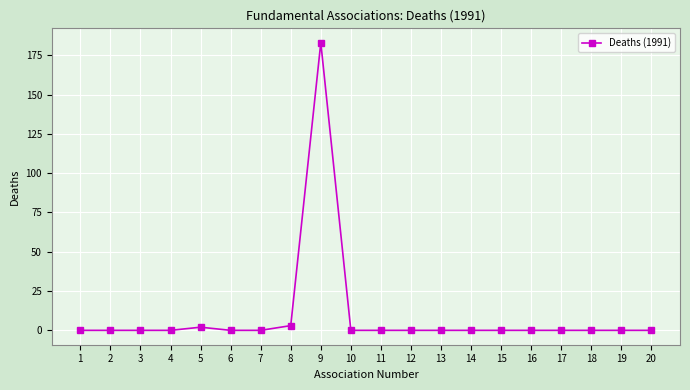

How many distinct data groups are displayed?

1